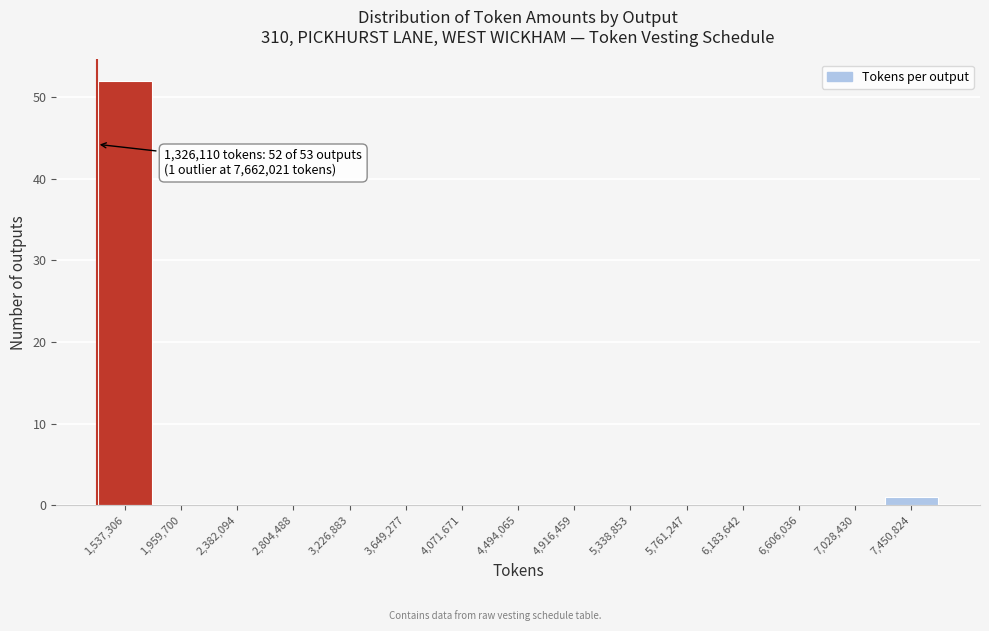

Over which range of the x-axis is the bar tallest?

1350000 to 1750000